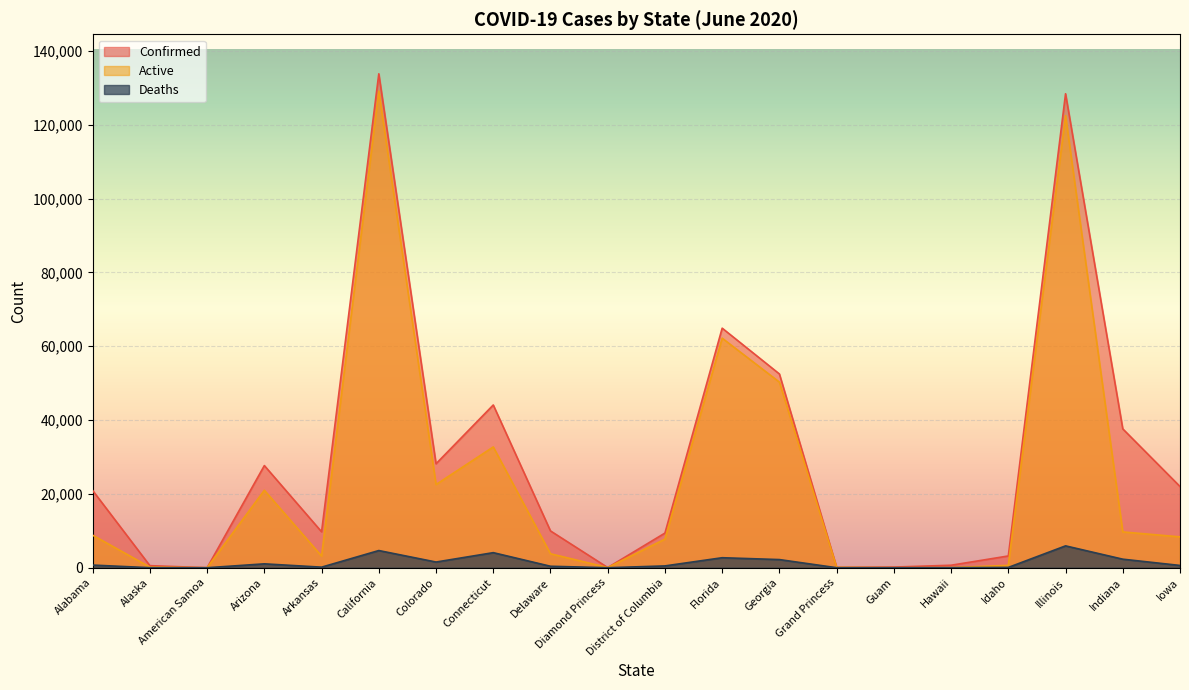

What is the label of the 17th point from the left?

Idaho